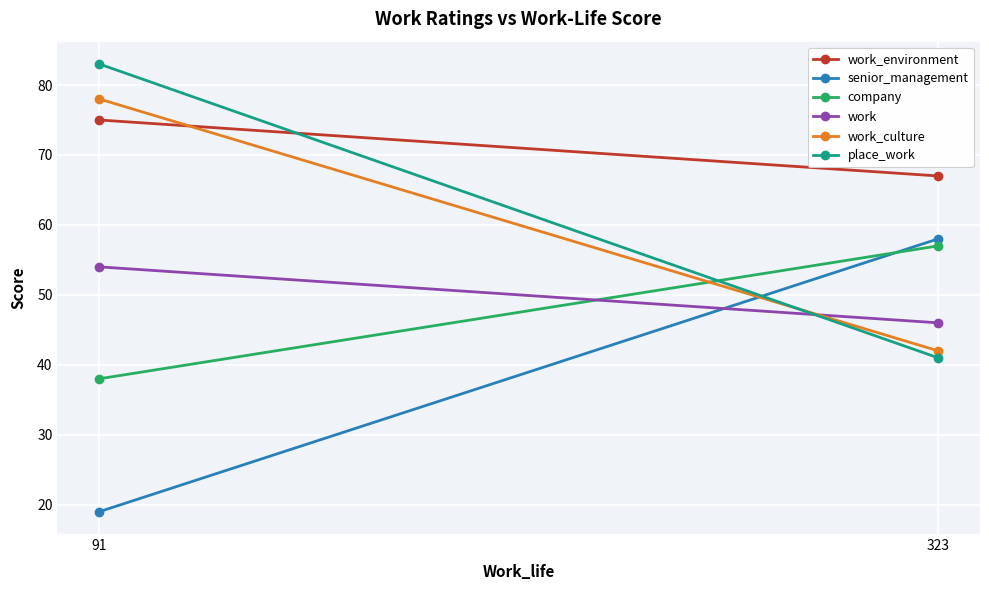

At which category is the sum across all series the highest?

91